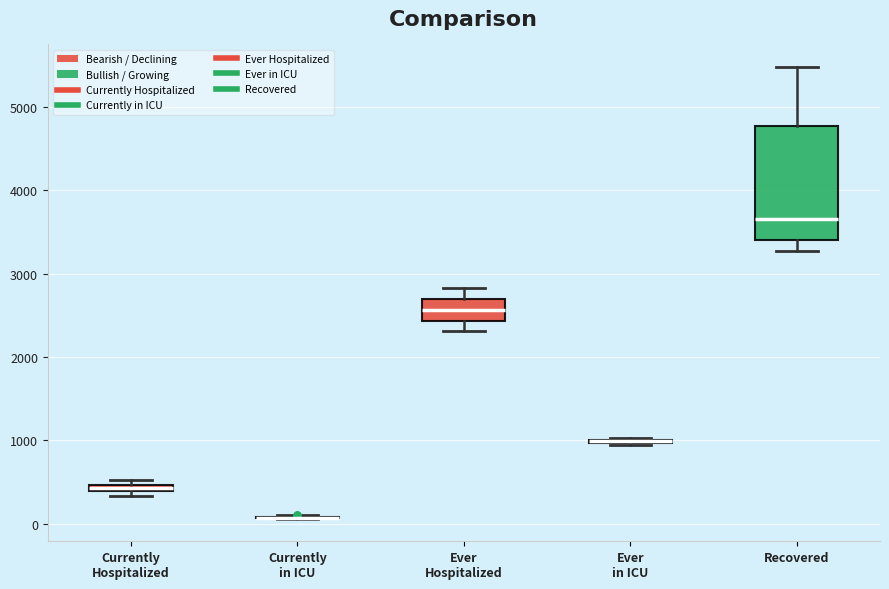

Comparing the boxes themselves (not the whiskers), which one is the tallest?

Recovered